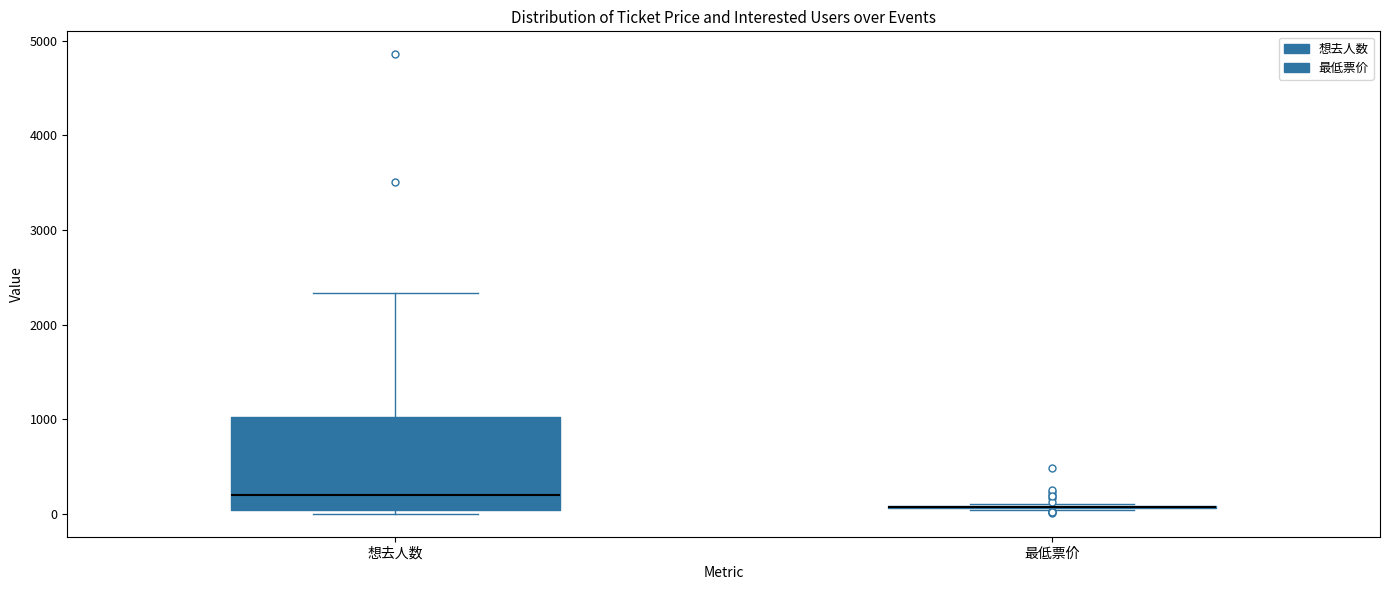

Reading left to right, transcribe this box plot: for each box, give where its median line is, the range the box spans, and where its two whiskers end, as read against the y-axis. The values are not printed on the chart, so give them approximately, as read against the axis.

想去人数: median 200, box 0 to 1000, whiskers 0 (just below the box's lower edge) to 2300
最低票价: box collapsed to a line at 100, whiskers 0 to 100